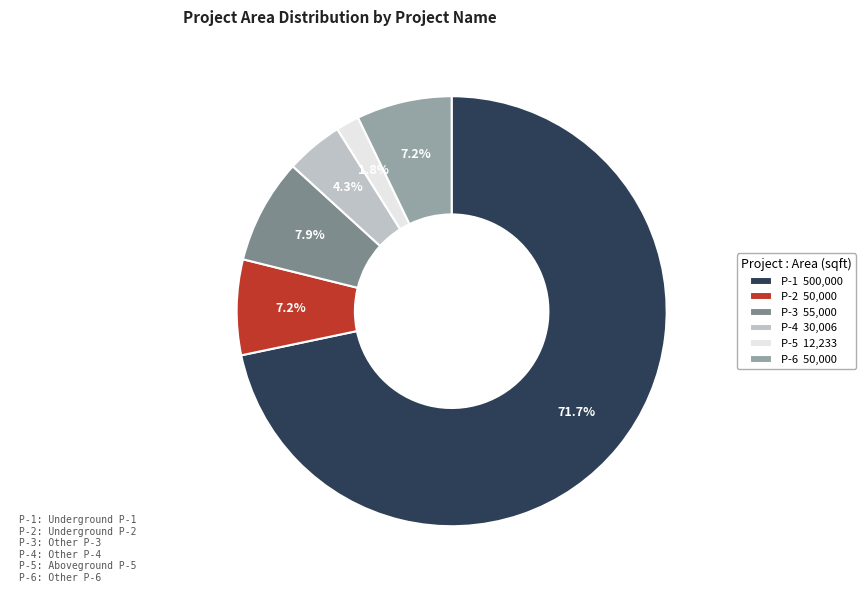

Is there any slice that represents more than half of the pie?

Yes